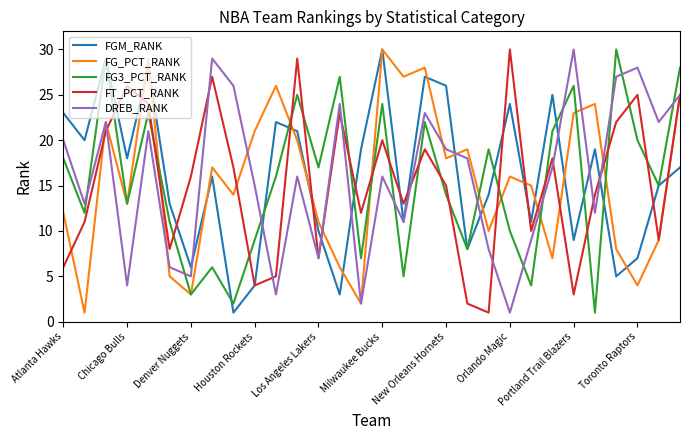

What are all the series names shown in the legend?

FGM_RANK, FG_PCT_RANK, FG3_PCT_RANK, FT_PCT_RANK, DREB_RANK